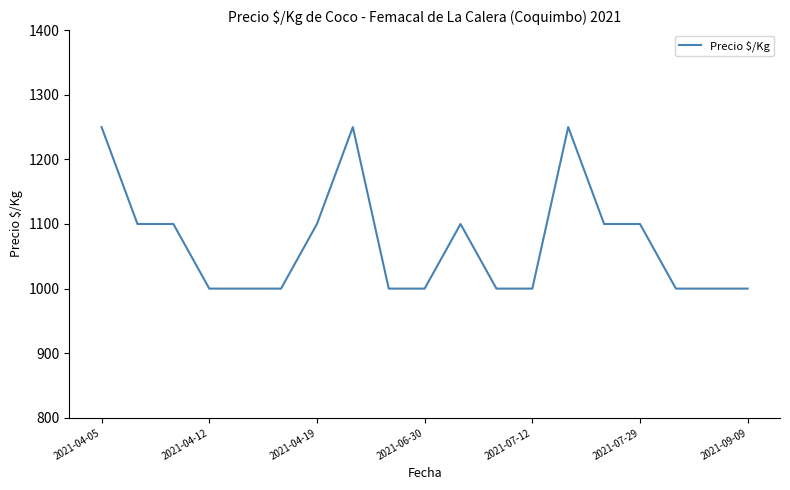

What is the minimum value shown in the chart?

1000